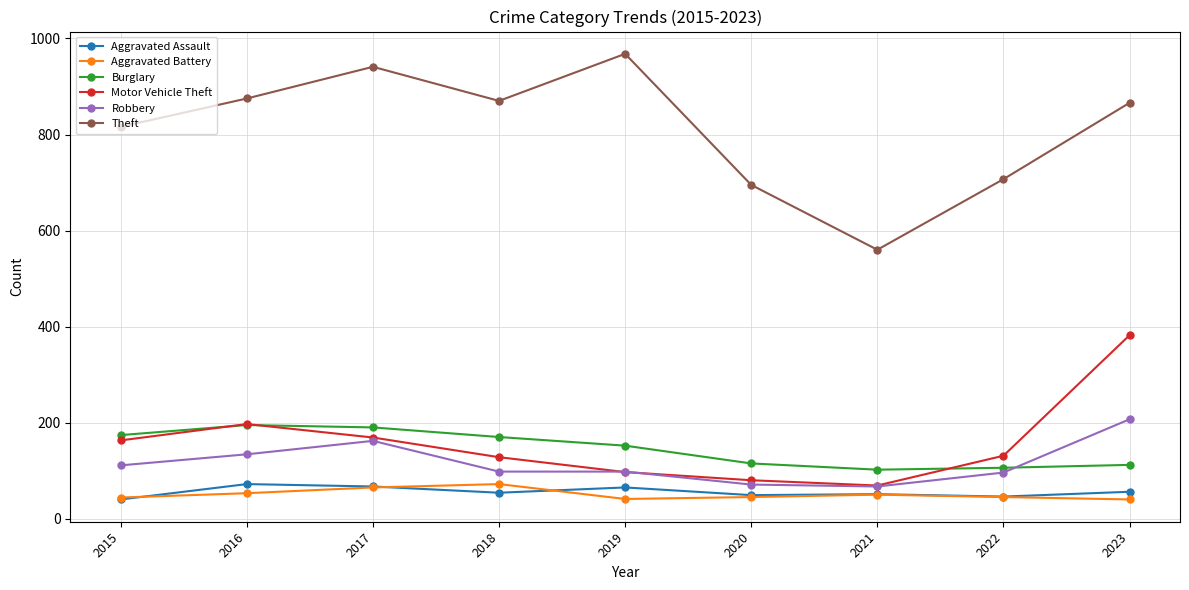

What is the value of the Motor Vehicle Theft point at the 9th from the left?

382